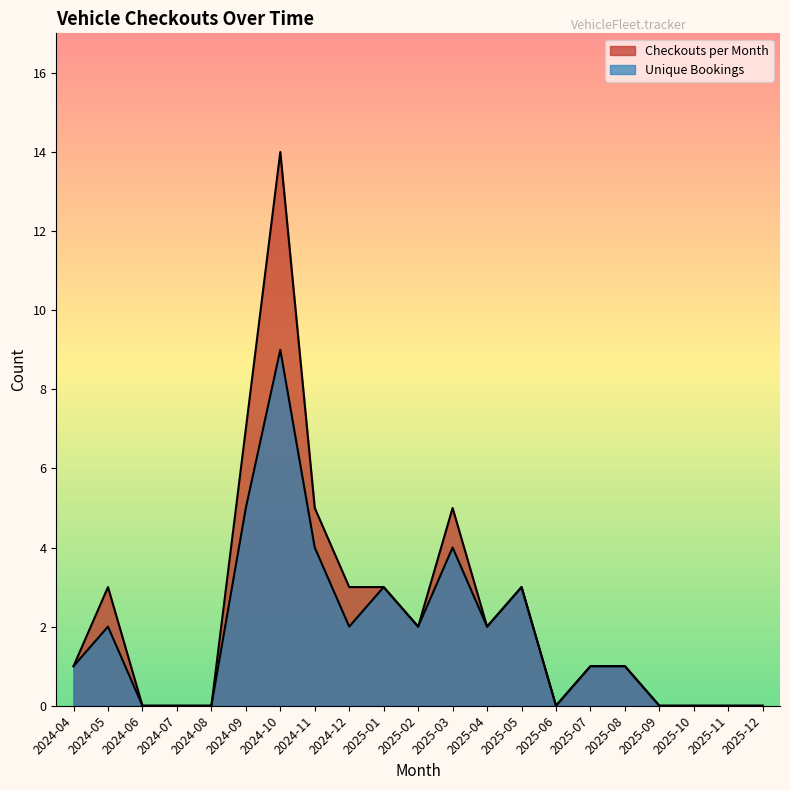

True or false: Checkouts per Month and Unique Bookings cross at least once.

False